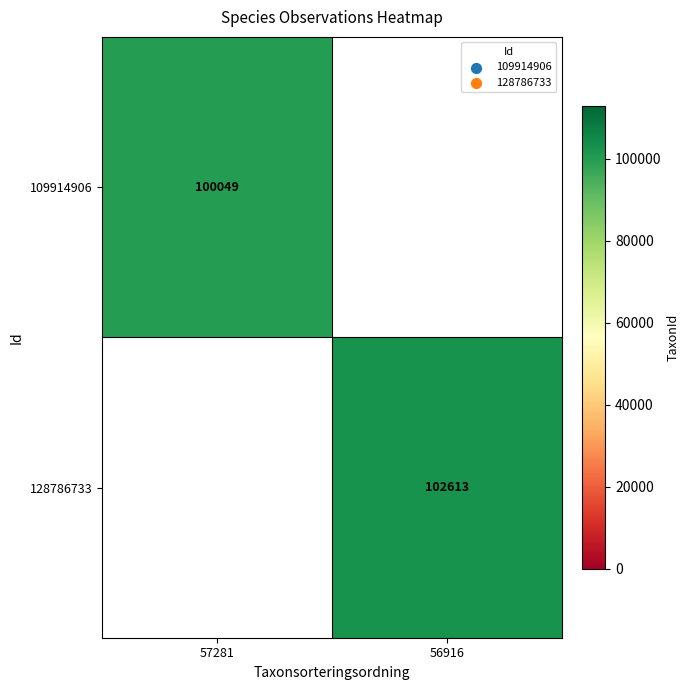

The value of 109914906 at 57281 is 100049. True or false?

True